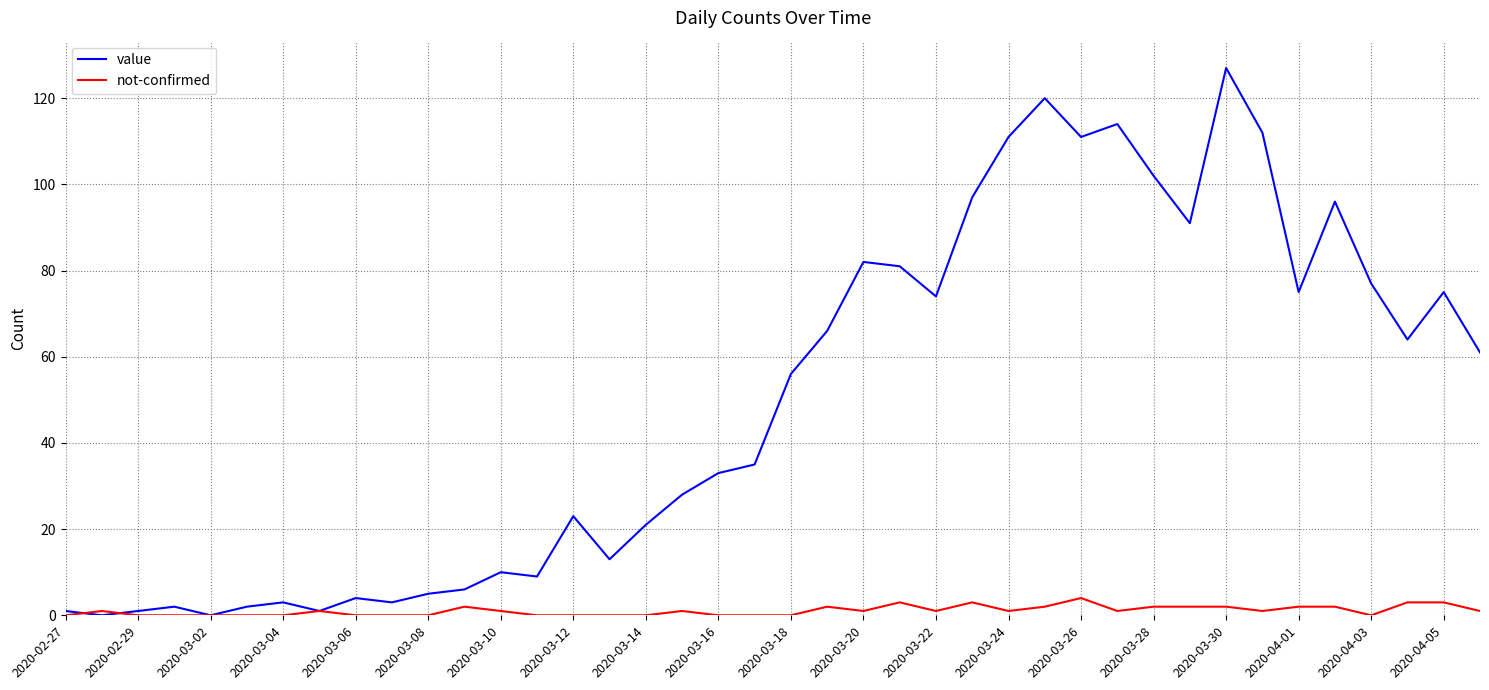

Which series has the largest total across all categories?

value